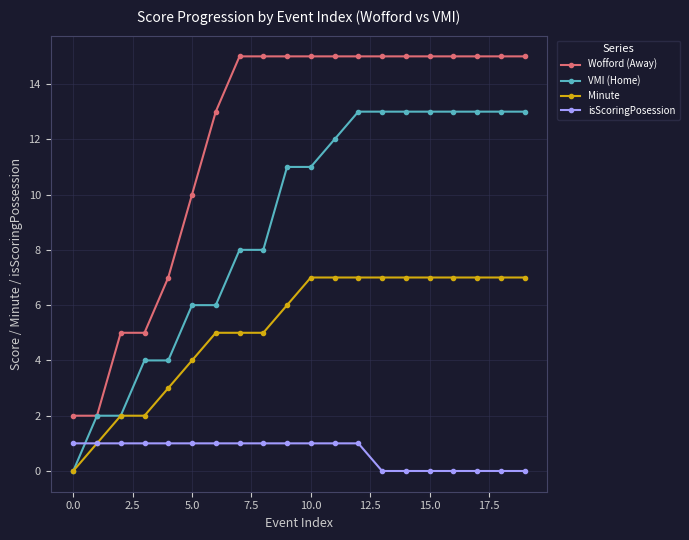

What is the greatest value displayed?

15